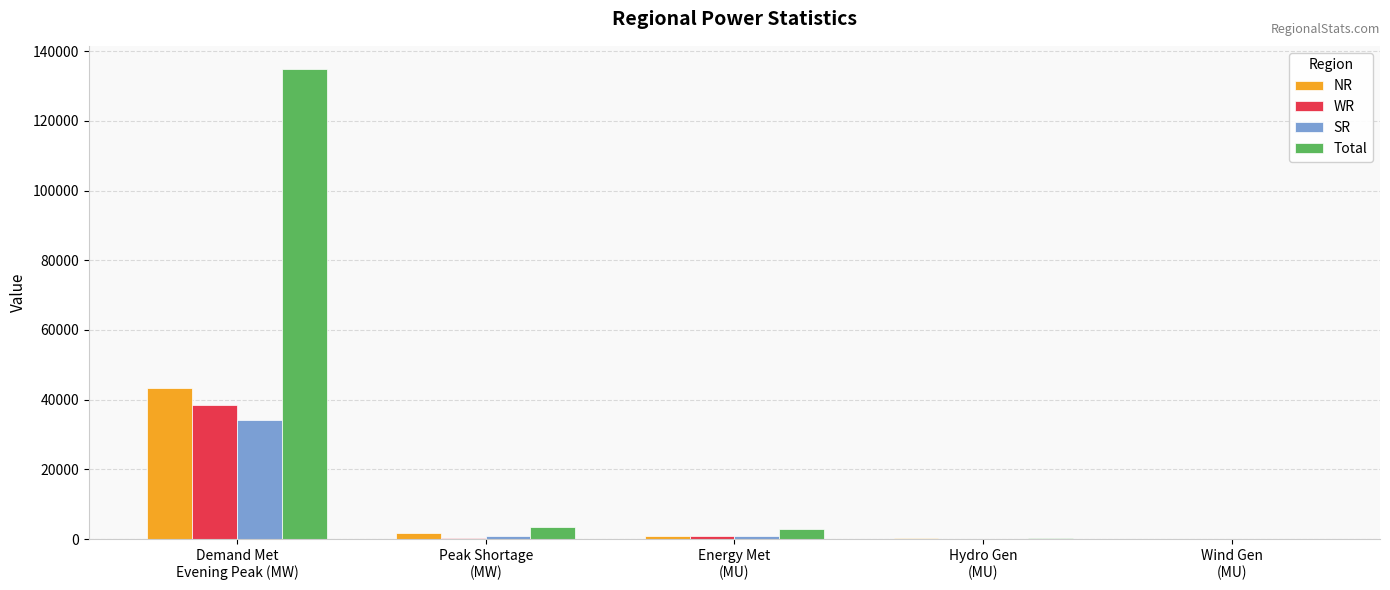

What is the sum of all Total values?

141809